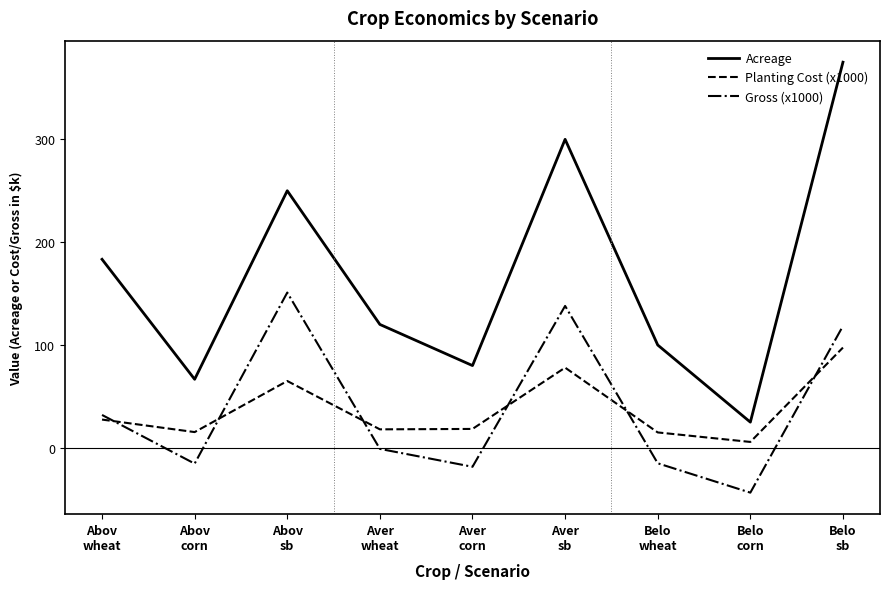

The value of Gross (x1000) at Aver
corn is -18.4. True or false?

True